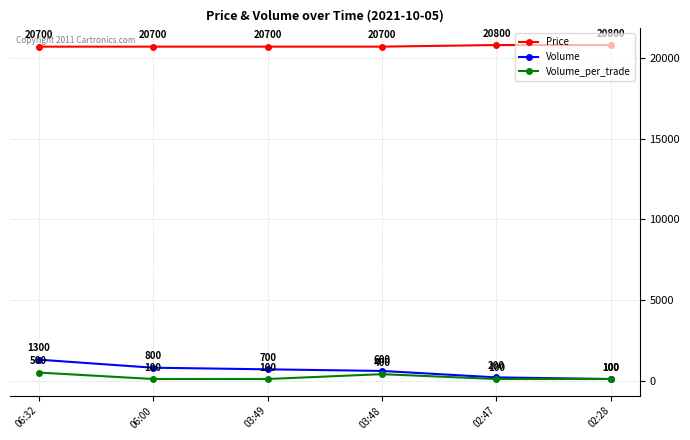

What is the label of the 5th point from the left?

02:47